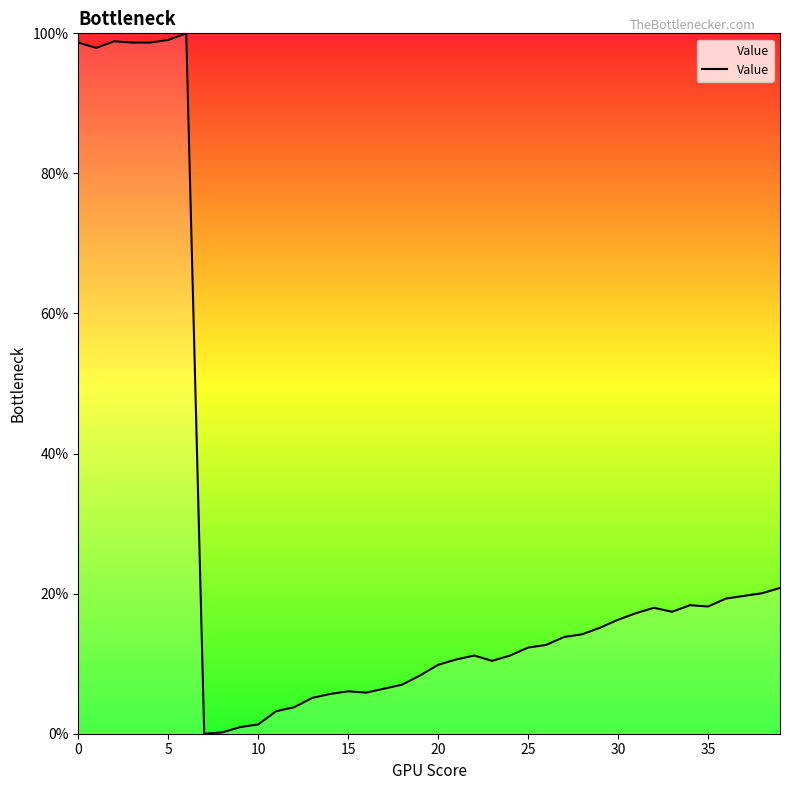

How many categories are shown in the chart?

40